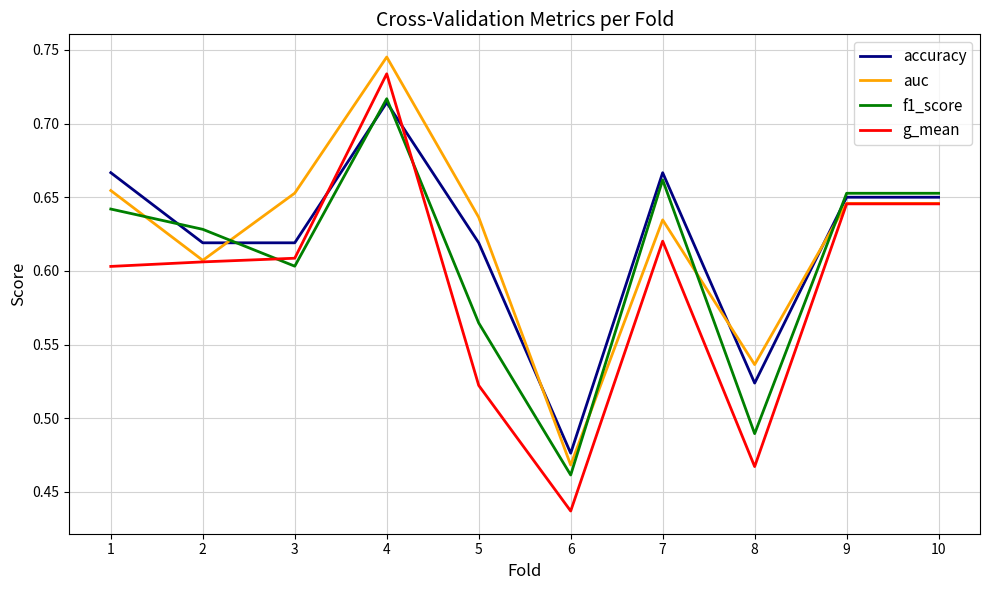

Does the chart display data point markers on the line(s)?

No